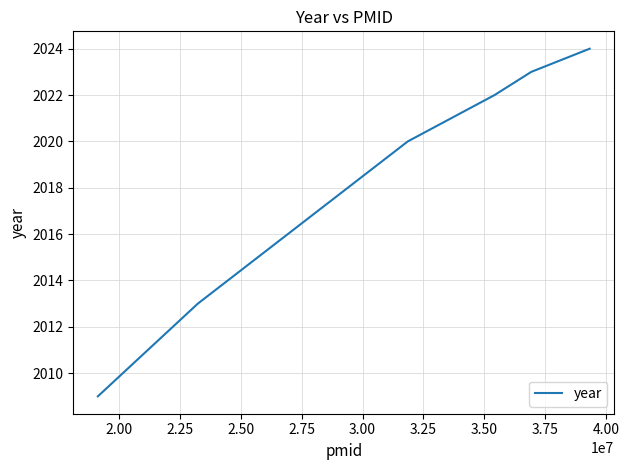

What is the difference between the maximum and second lowest values?

11